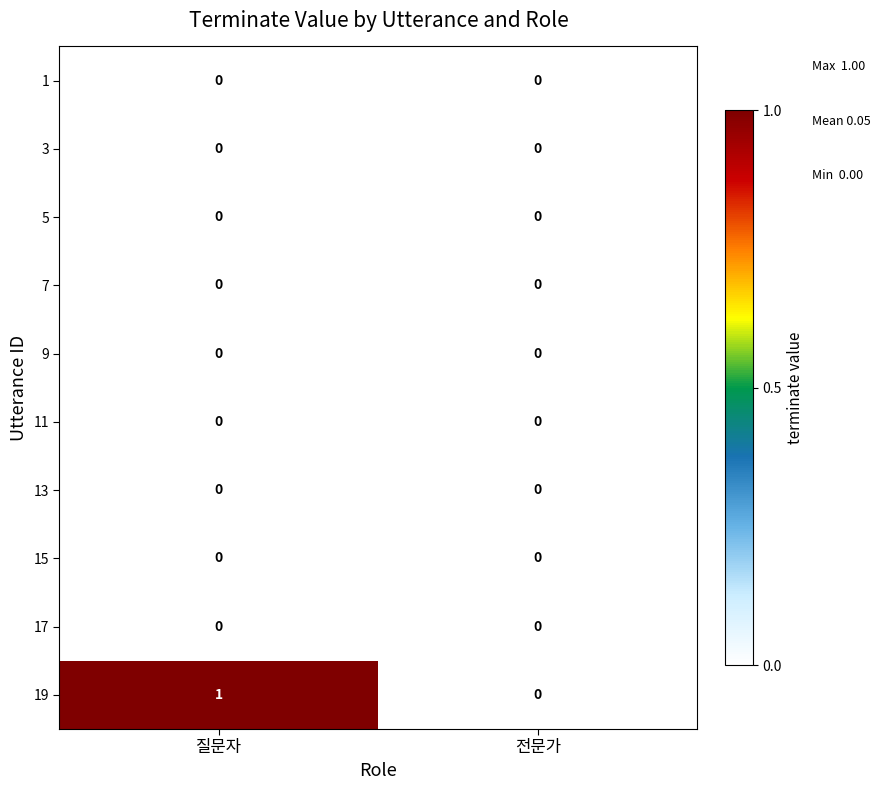

What is the total value across all series at 질문자?

1